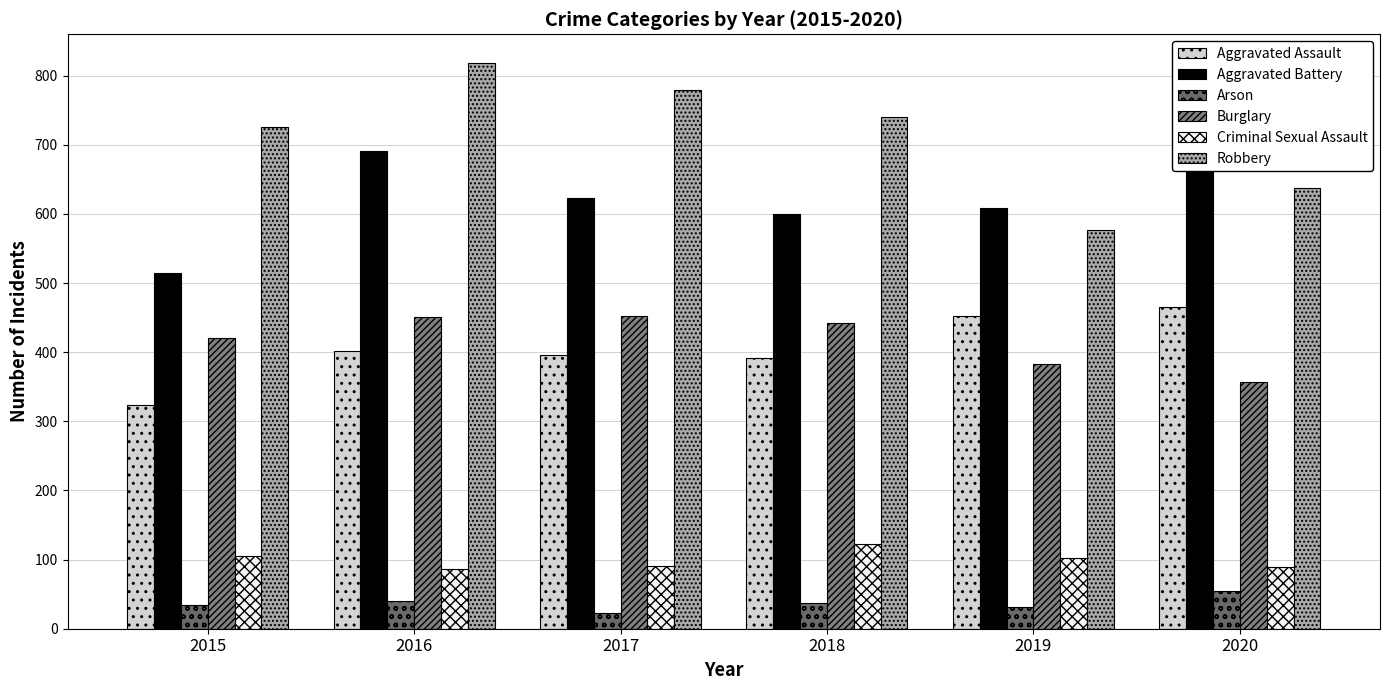

Read the Arson value at 2016, to the nearest 10.

40